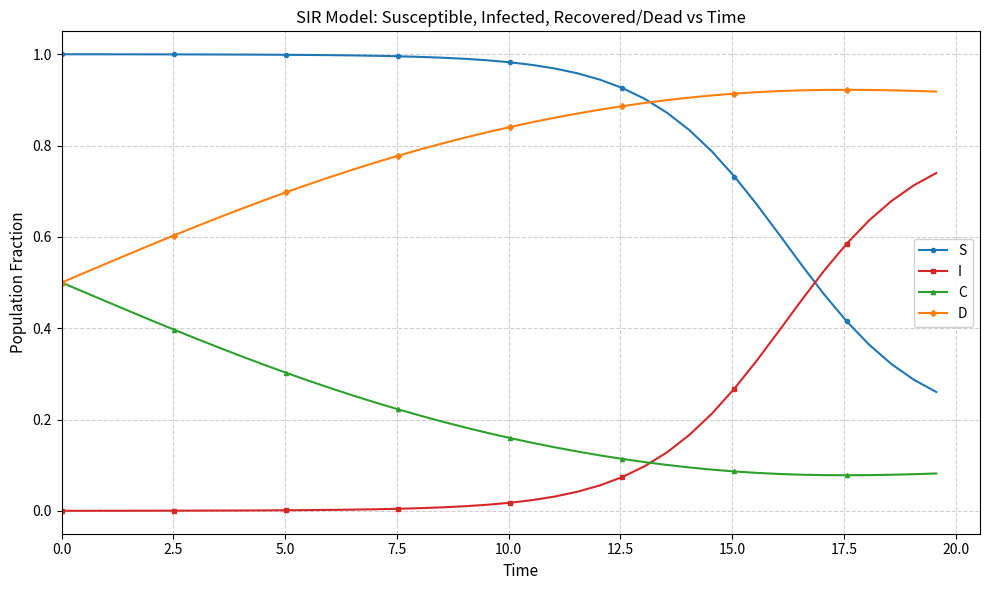

How many times do I and S cross each other?

1